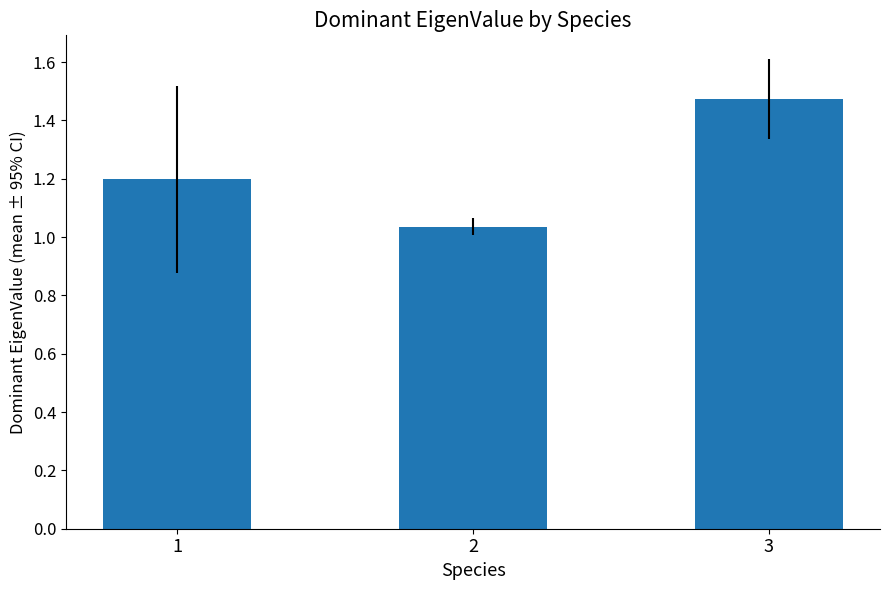

Which has a higher value, 1 or 3?

3